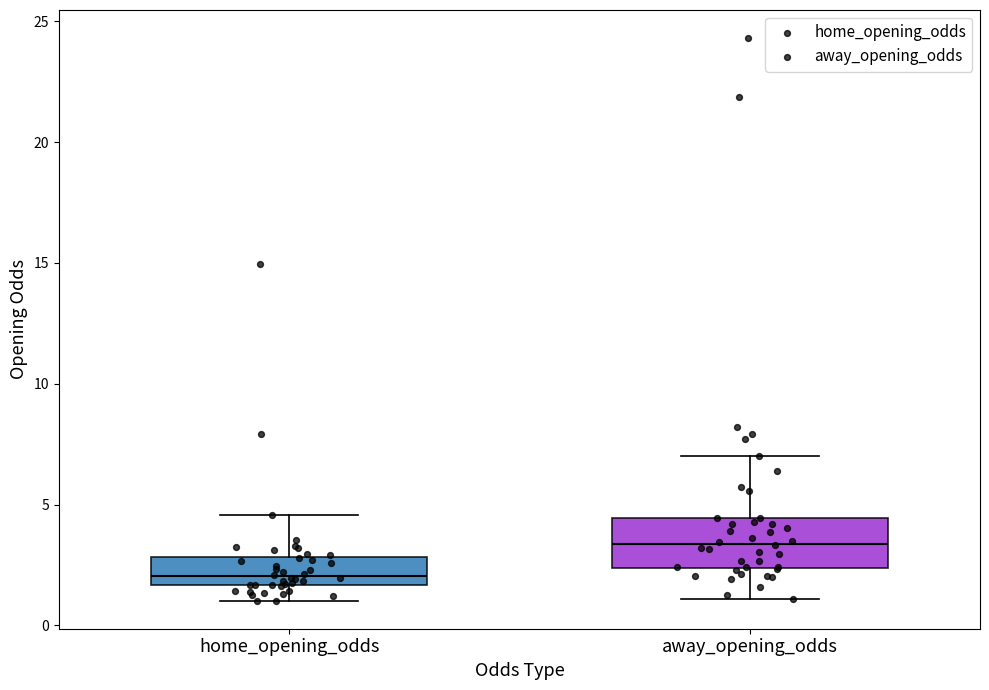

Reading left to right, read every box against the y-axis: the position of its median line, the range the box covers, and the ends of its whiskers. The values are not printed on the chart, so give them approximately, as read against the axis.

home_opening_odds: median 2.0, box 1.5 to 3.0, whiskers 1.0 to 4.5
away_opening_odds: median 3.5, box 2.5 to 4.5, whiskers 1.0 to 7.0